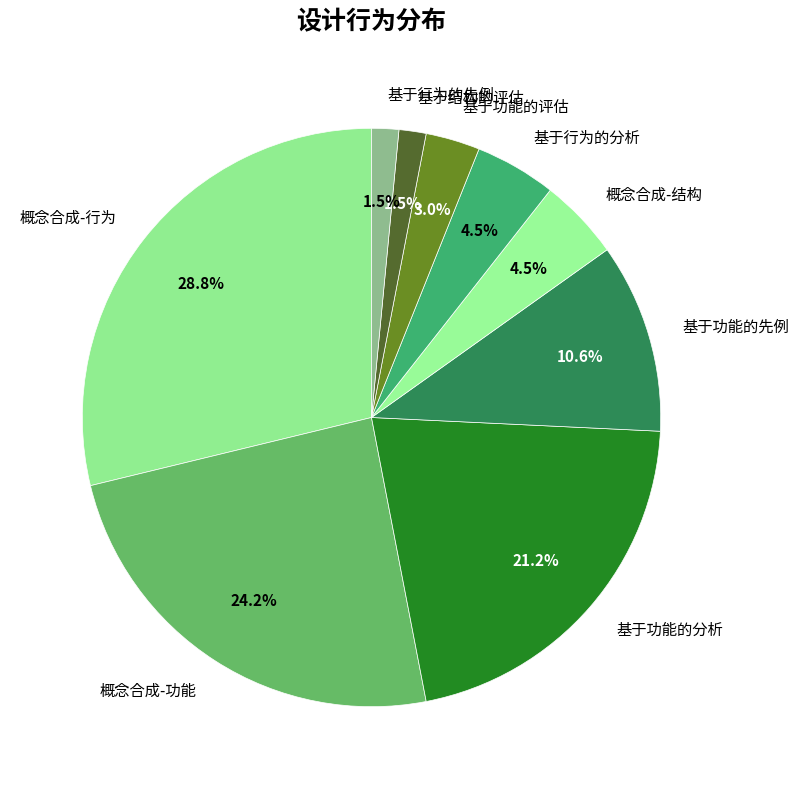

Is there any slice that represents more than half of the pie?

No